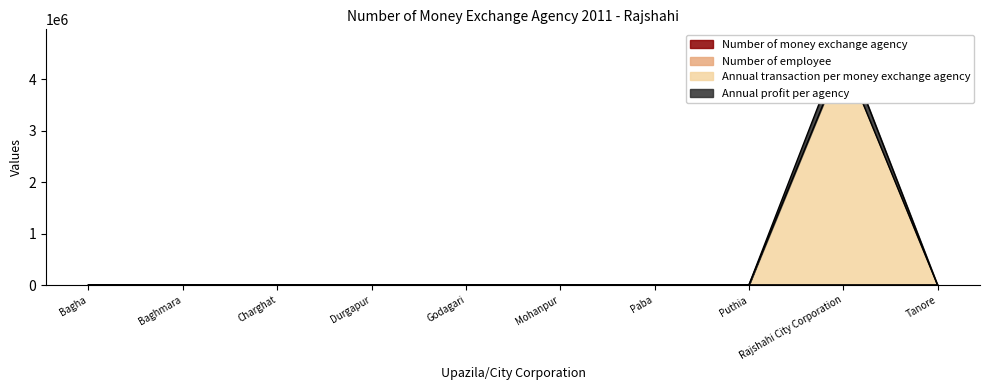

Reading left to right, what are all the values shown in this chart?

Number of money exchange agency: Bagha=0	Baghmara=0	Charghat=0	Durgapur=0	Godagari=0	Mohanpur=0	Paba=0	Puthia=0	Rajshahi City Corporation=9	Tanore=0
Number of employee: Bagha=0	Baghmara=0	Charghat=0	Durgapur=0	Godagari=0	Mohanpur=0	Paba=0	Puthia=0	Rajshahi City Corporation=47	Tanore=0
Annual transaction per money exchange agency: Bagha=0	Baghmara=0	Charghat=0	Durgapur=0	Godagari=0	Mohanpur=0	Paba=0	Puthia=0	Rajshahi City Corporation=4466447	Tanore=0
Annual profit per agency: Bagha=0	Baghmara=0	Charghat=0	Durgapur=0	Godagari=0	Mohanpur=0	Paba=0	Puthia=0	Rajshahi City Corporation=4736447	Tanore=0